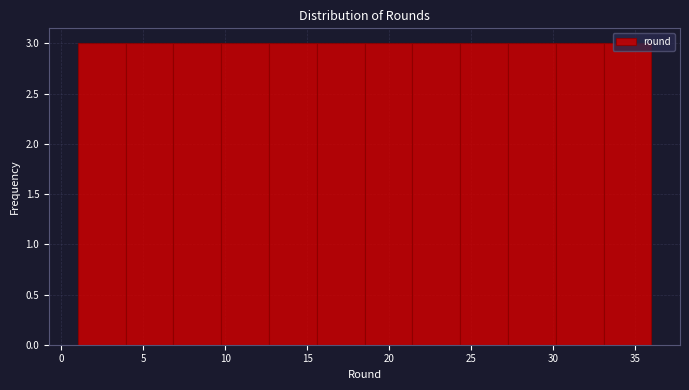

How tall is the bar that spans 10.0 to 12.5 on the x-axis? Neither the bar edges nor the heights are printed on the chart, so give them approximately, as read against the axes.

3